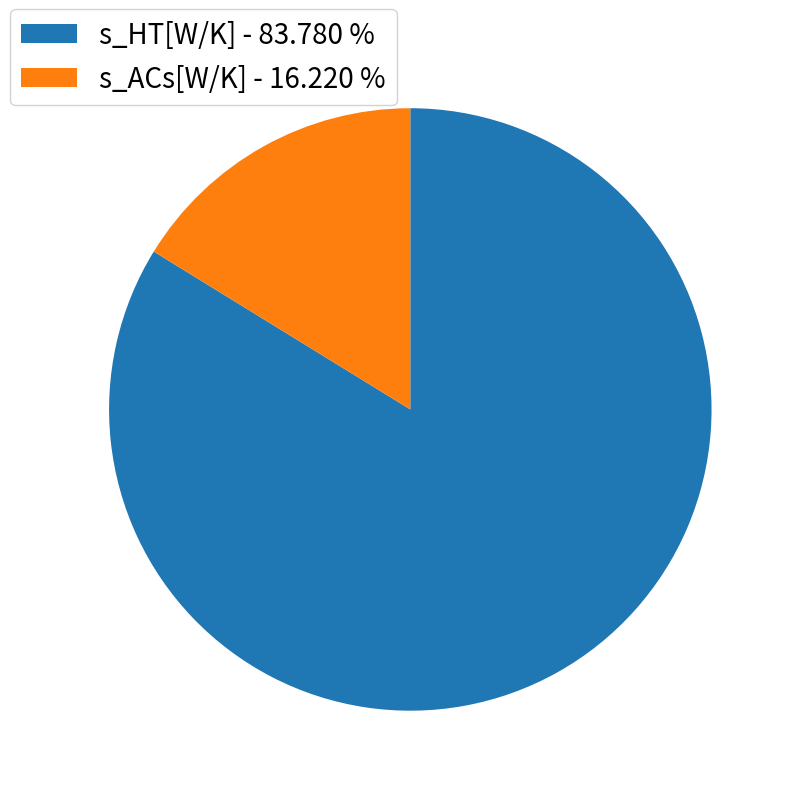

Is s_HT[W/K] - 83.780 % the majority of the pie?

Yes